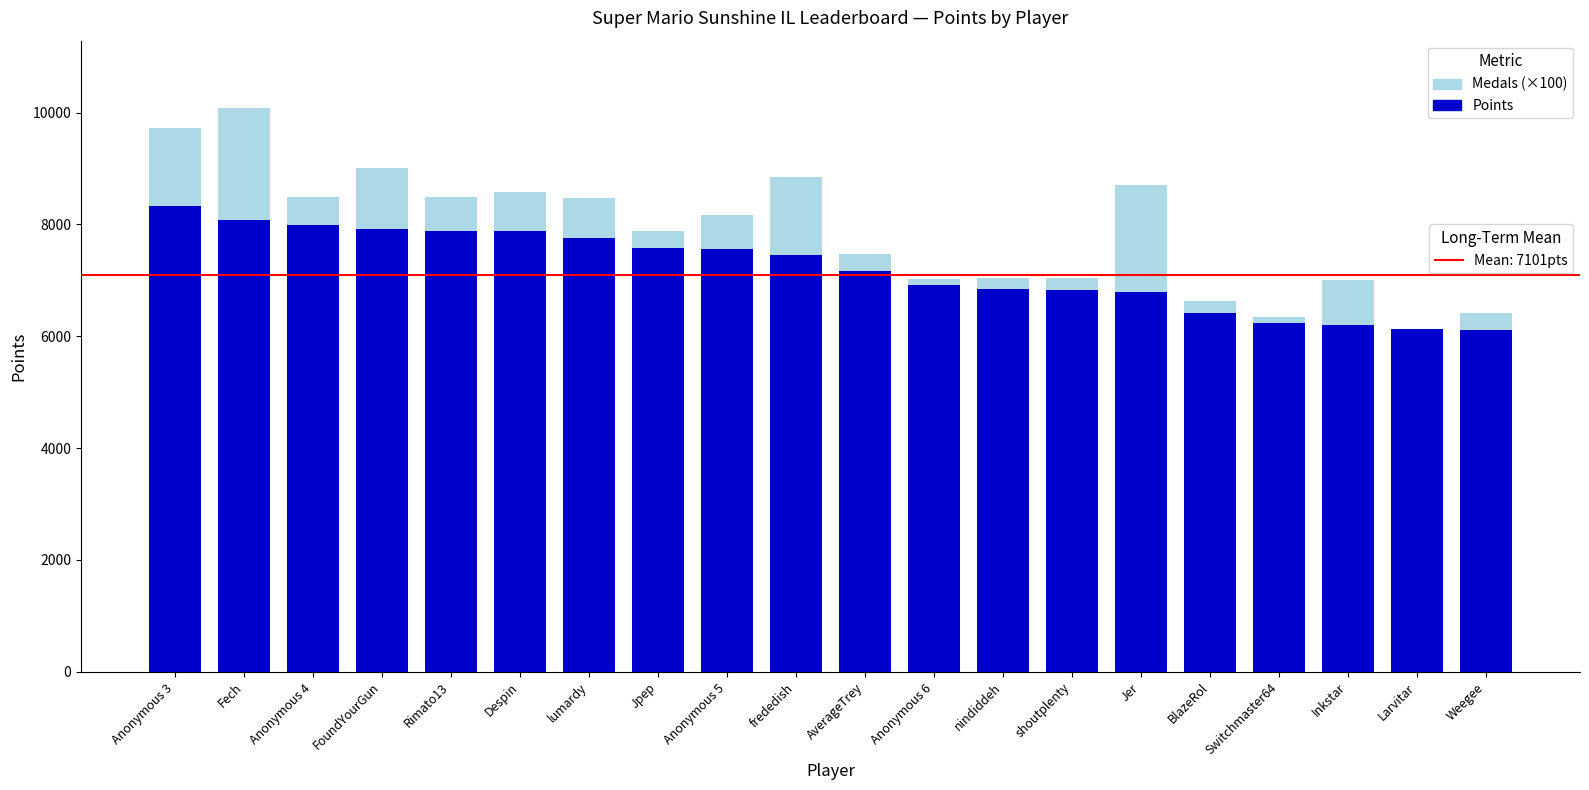

What is the total value across all series at Jpep?

7882